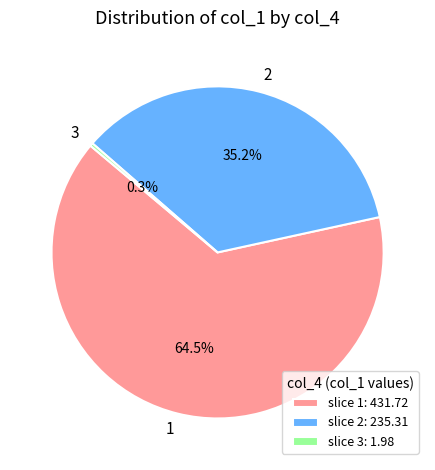

How many slices are in this pie chart?

3